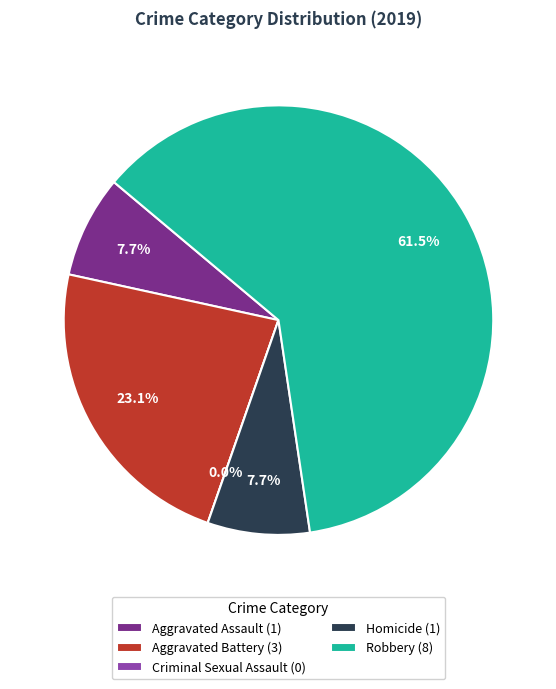

Which category has the smallest portion of the pie?

Criminal Sexual Assault